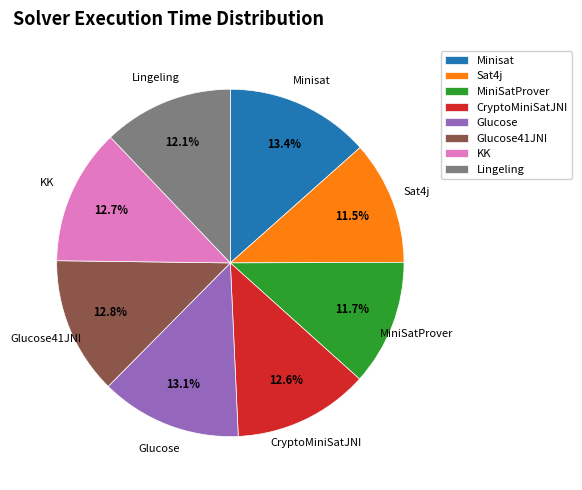

How many segments does this pie chart have?

8